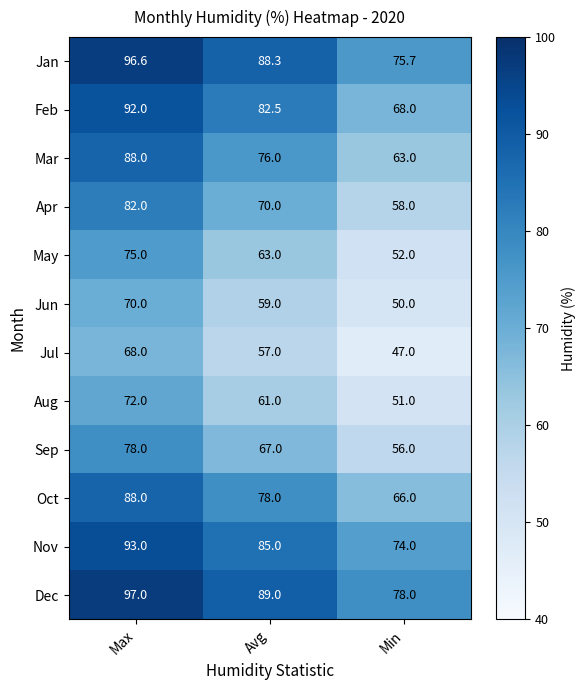

Which series changed the most between Max and Min?

Mar